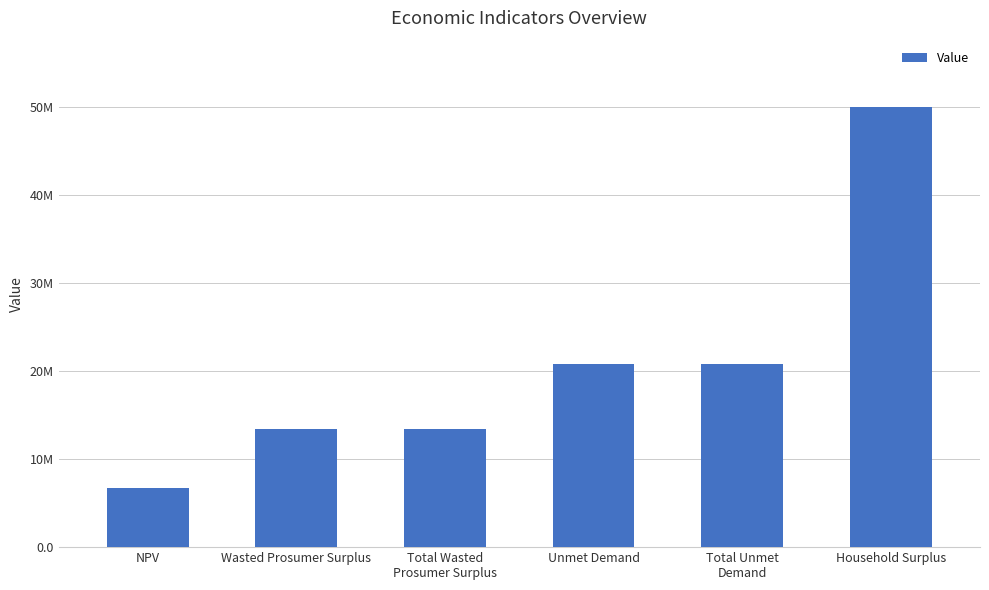

What is the sum of the values at Household Surplus and Total Unmet
Demand?

70892464.8